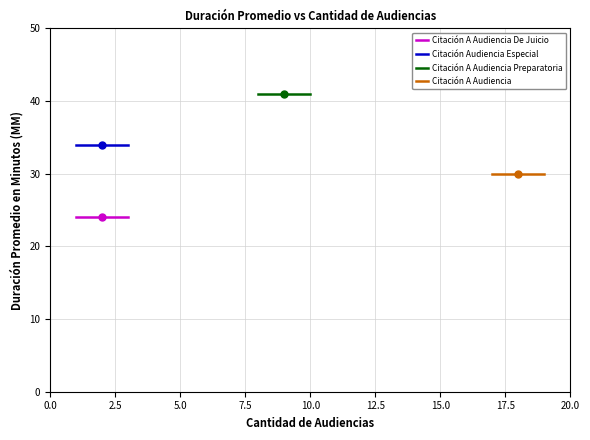

Which series has the largest total across all categories?

Citación A Audiencia Preparatoria